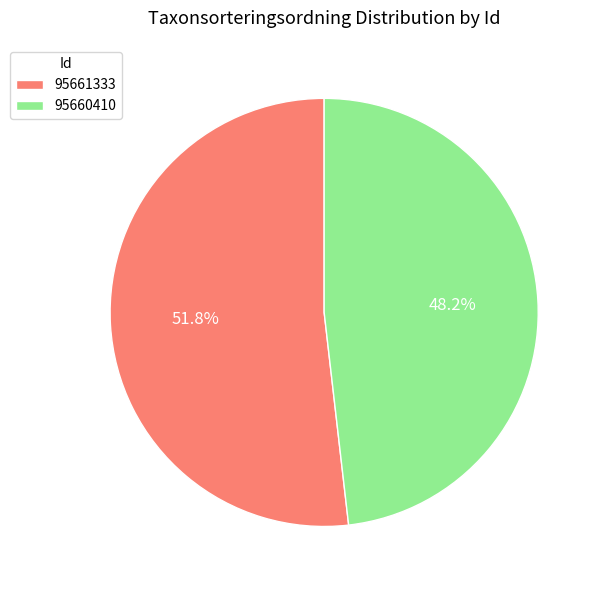

Approximately how many times larger is the value at 95661333 compared to 95660410?

1.1